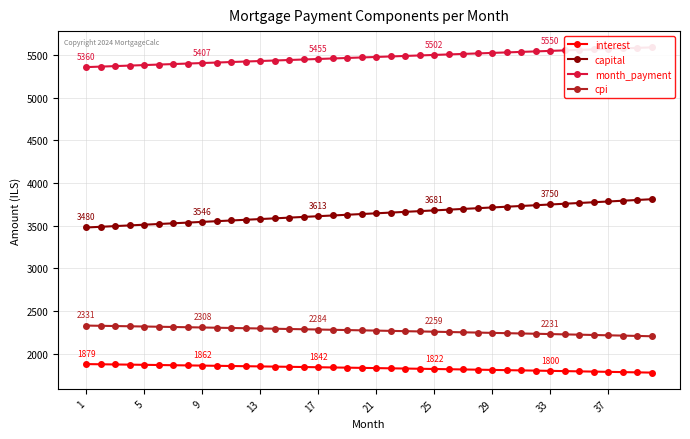

What is the lowest value of the capital series?

3480.3